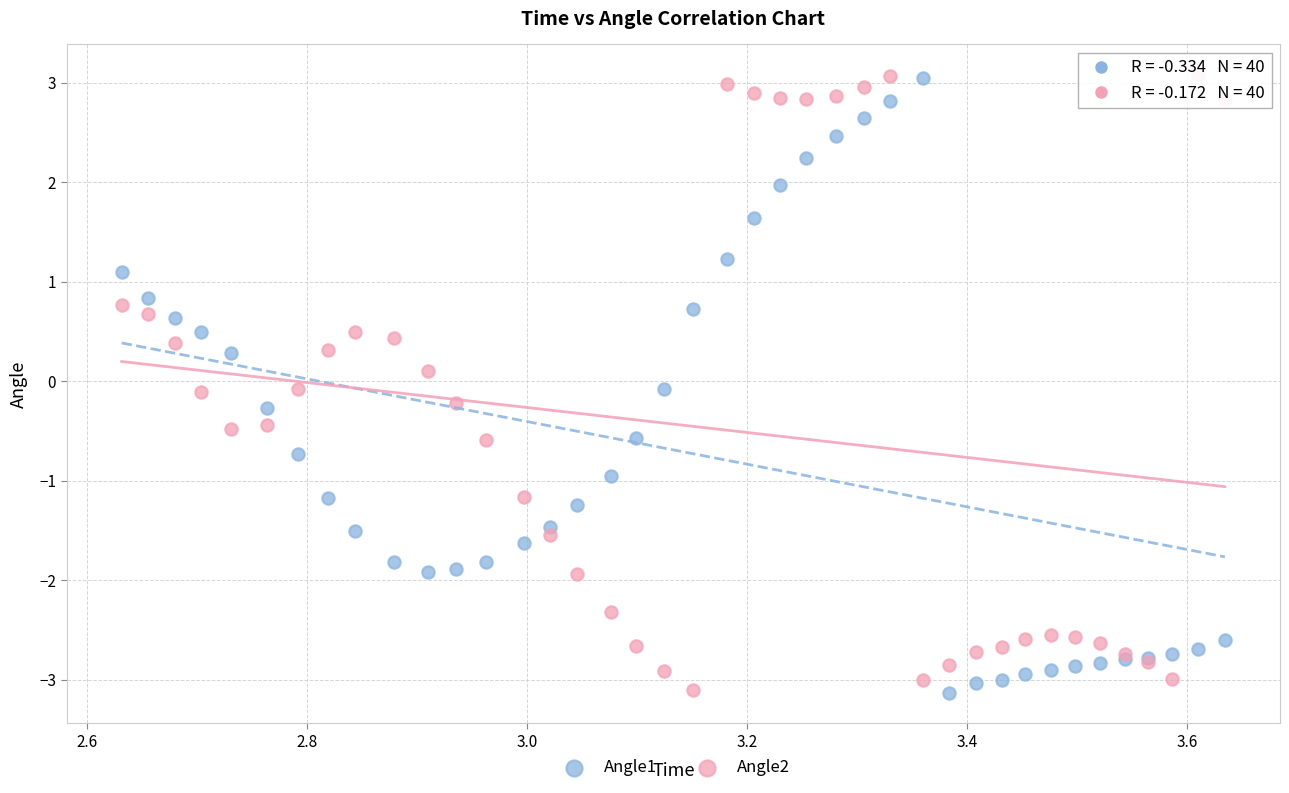

What is the X range (max minus min) for the scatter plot?

1.0